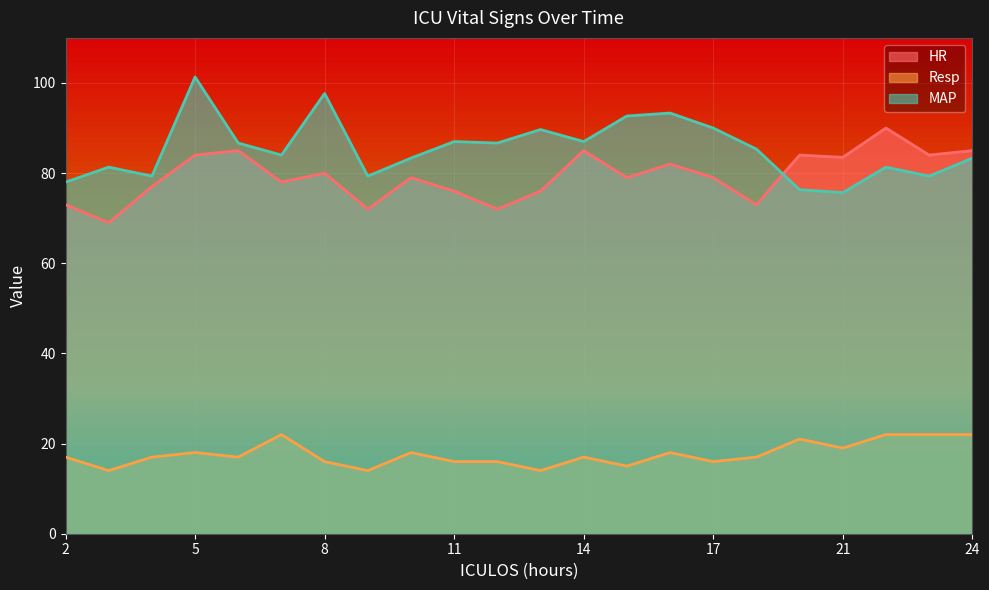

The MAP series shows 124.9 at 12. True or false?

False